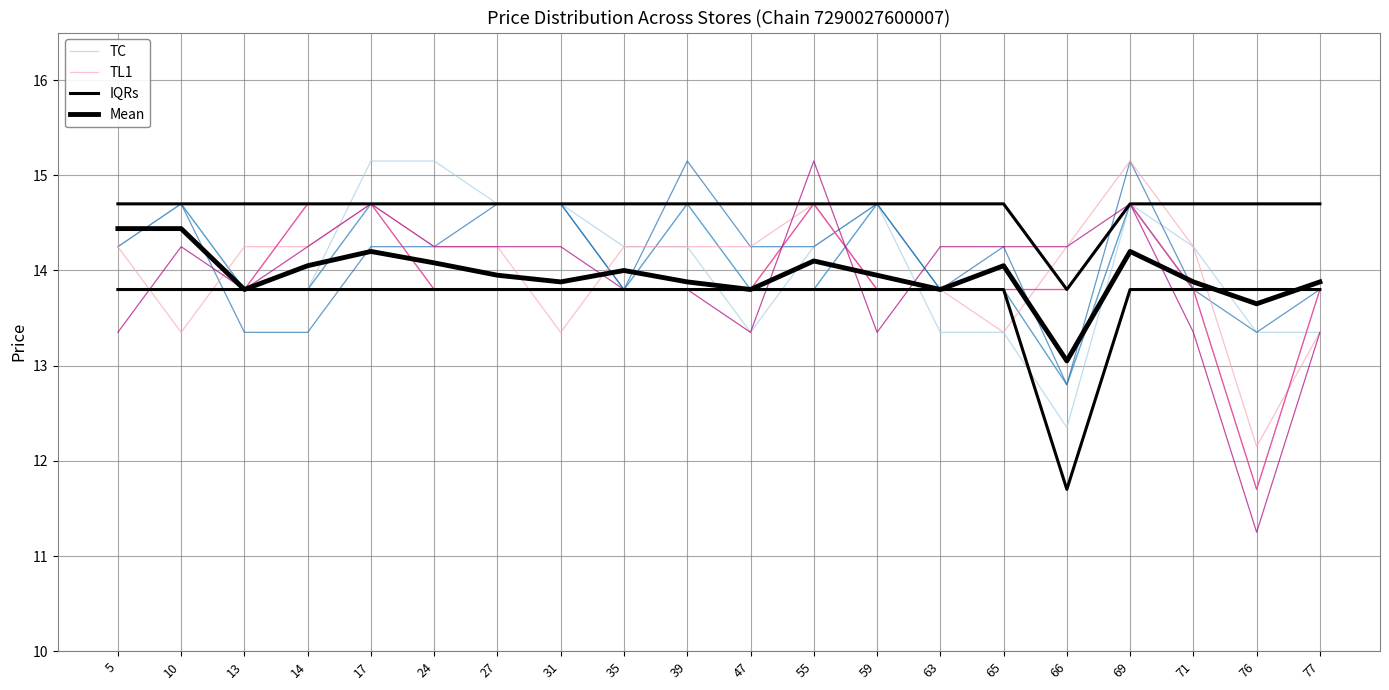

Is the value of TC at 13 greater than the value of TL1 at 59?

No